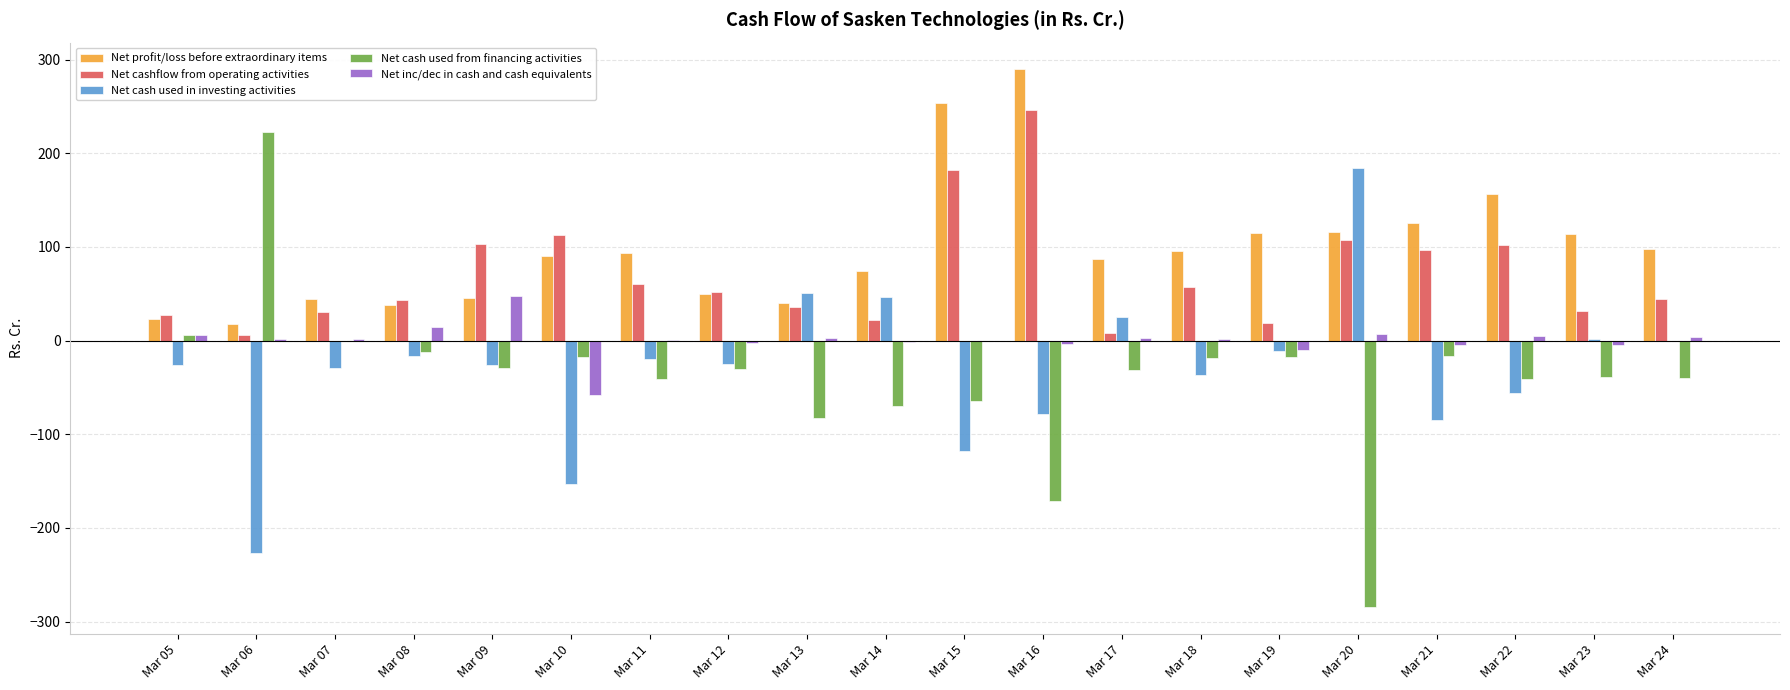

Which series changed the most between Mar 14 and Mar 20?

Net cash used from financing activities